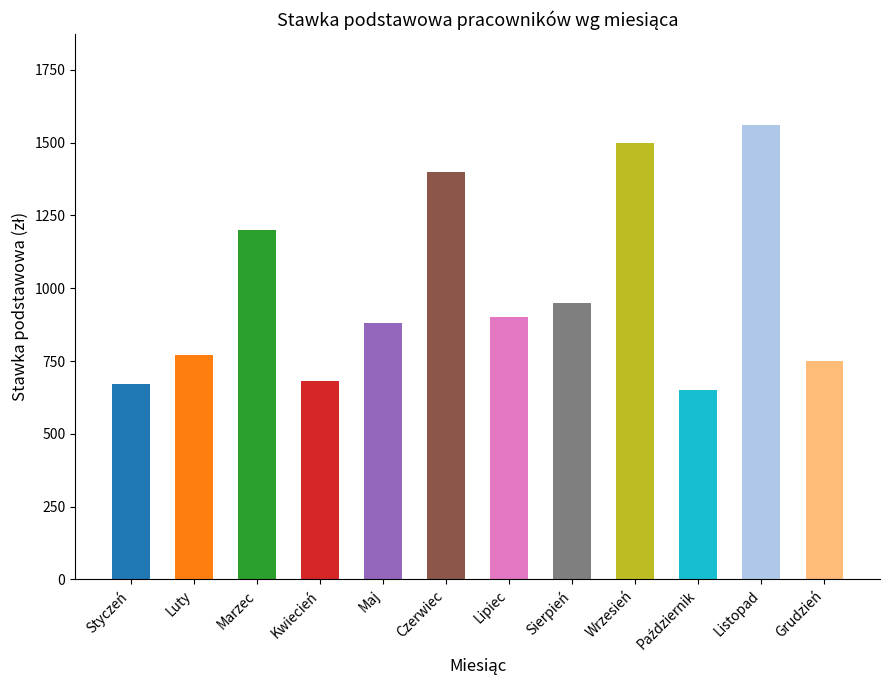

What is the sum of all values?

11910